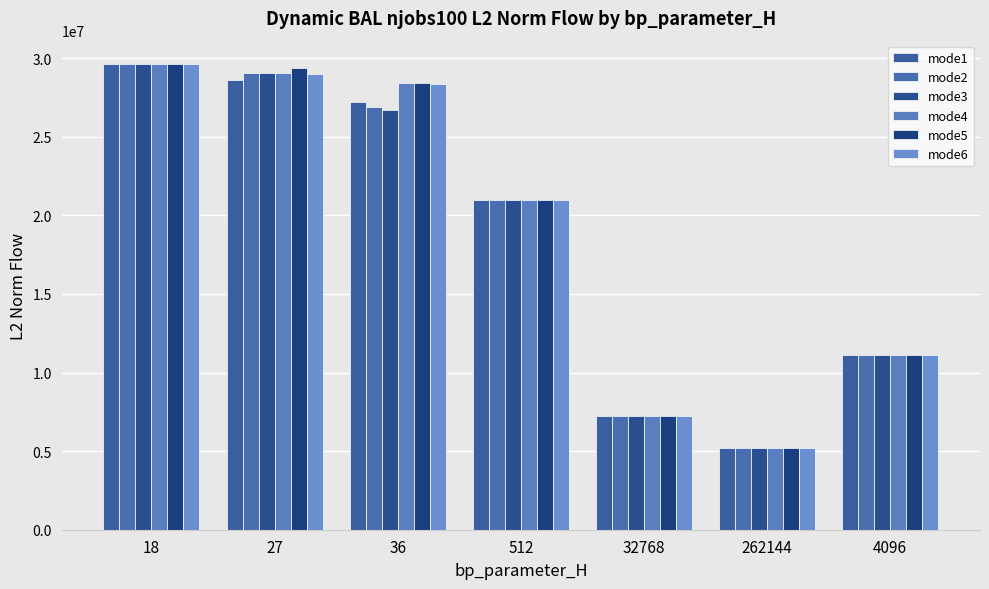

What is the lowest value of the mode1 series?

5223208.1